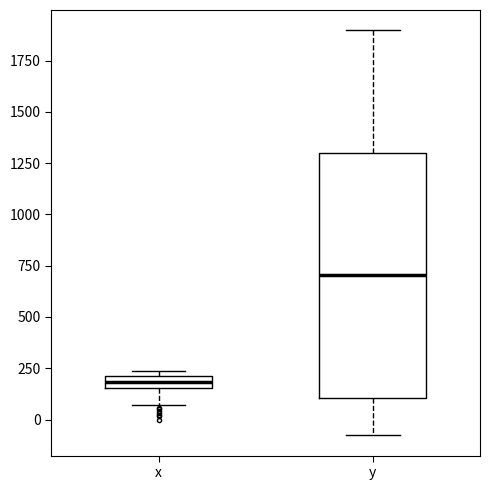

Which box is the tallest, from its lower edge to its upper edge?

y